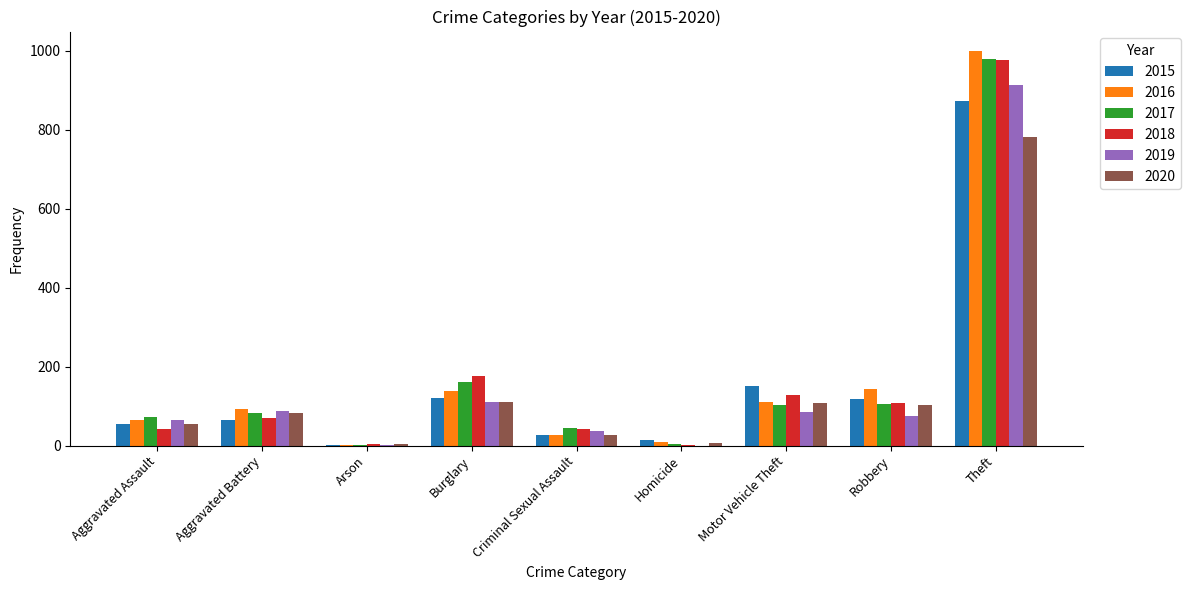

Between Criminal Sexual Assault and Motor Vehicle Theft, which series saw the biggest shift?

2015